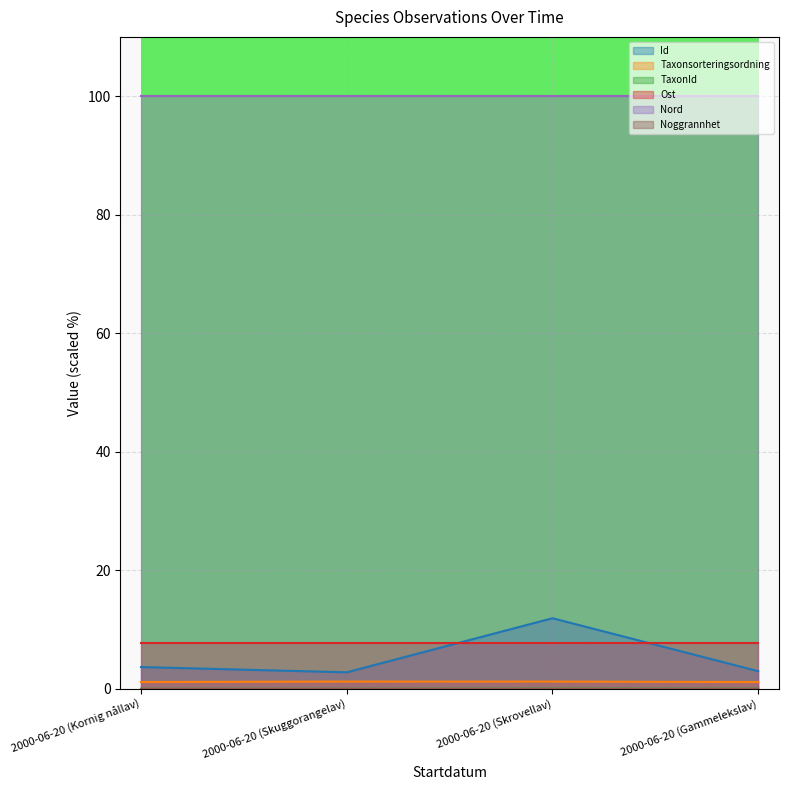

Between 2000-06-20 (Skuggorangelav) and 2000-06-20 (Skrovellav), which is larger?

2000-06-20 (Skrovellav)